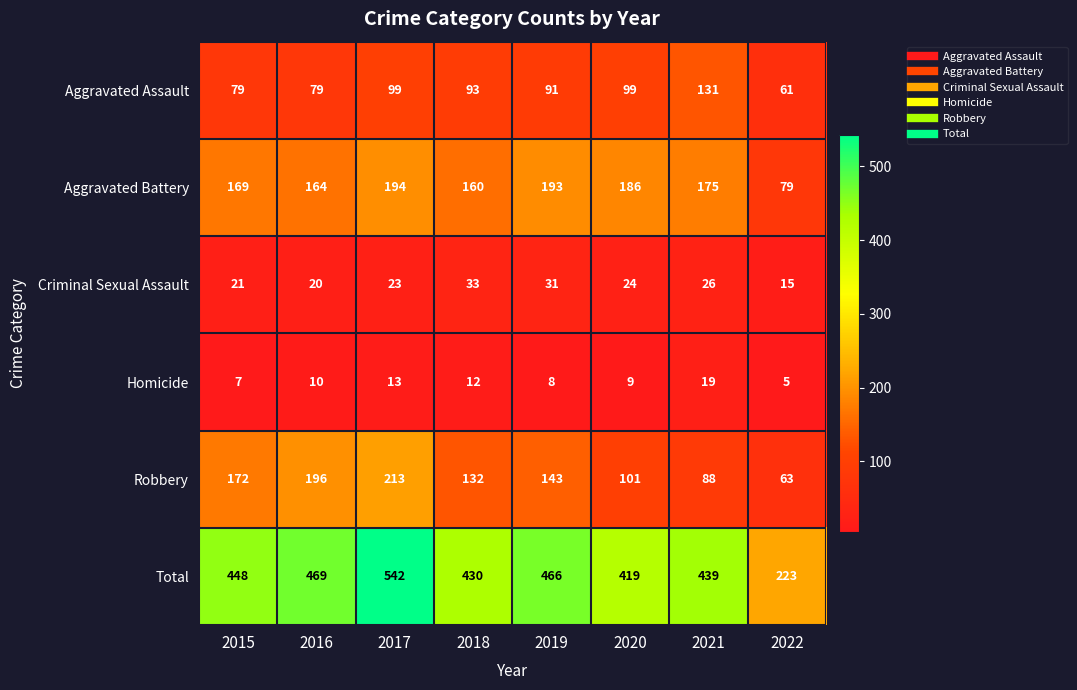

What is the spread (max minus min) of values at 2018?

418